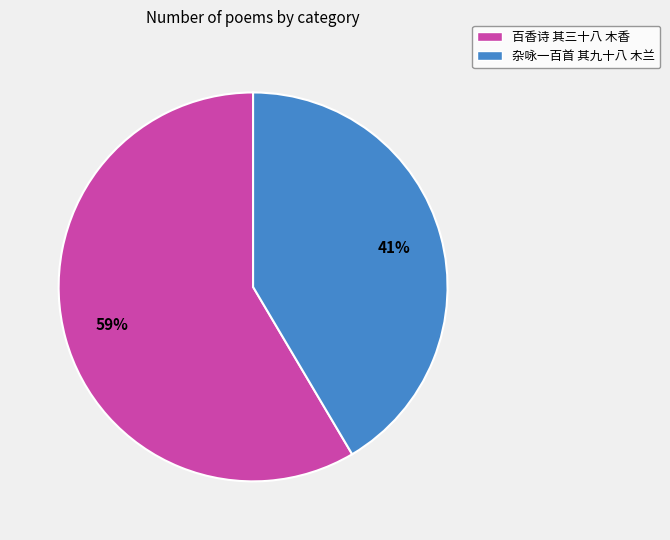

What is the ratio of the value at 杂咏一百首 其九十八 木兰 to the value at 百香诗 其三十八 木香?

0.7